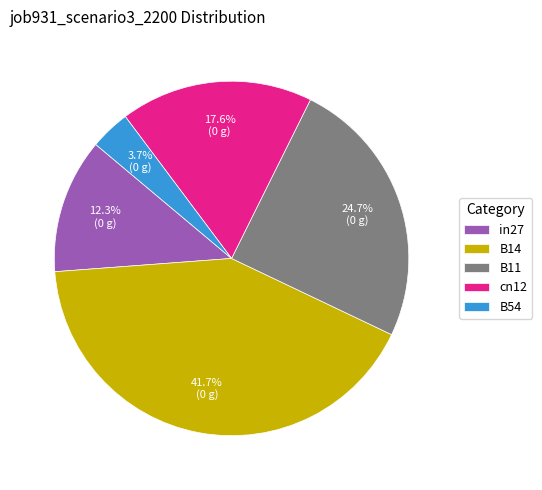

To the nearest percent, what is the difference between the largest and smallest slice percentages?

38%